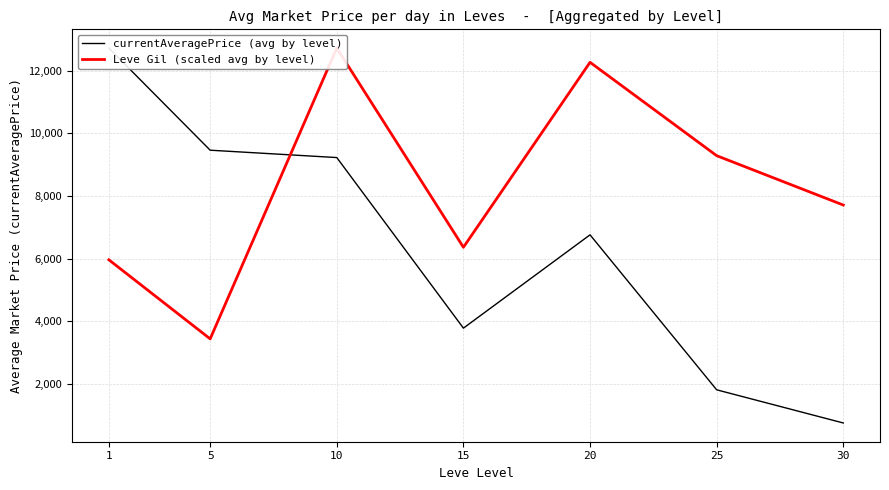

At which category is the sum across all series the highest?

10